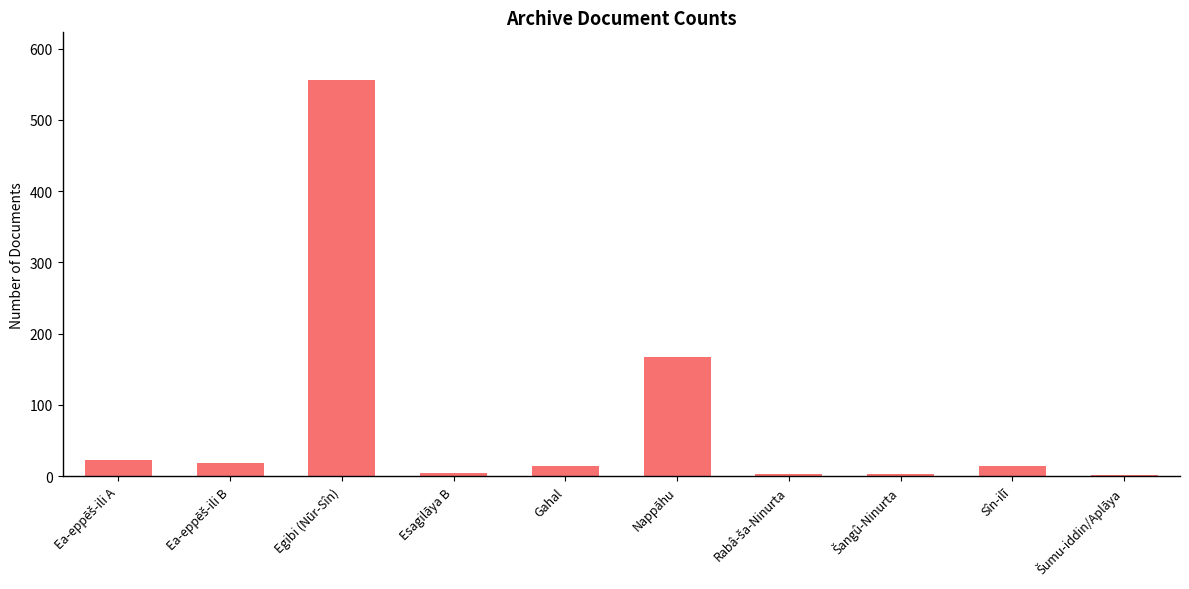

What is the maximum value shown in the chart?

556